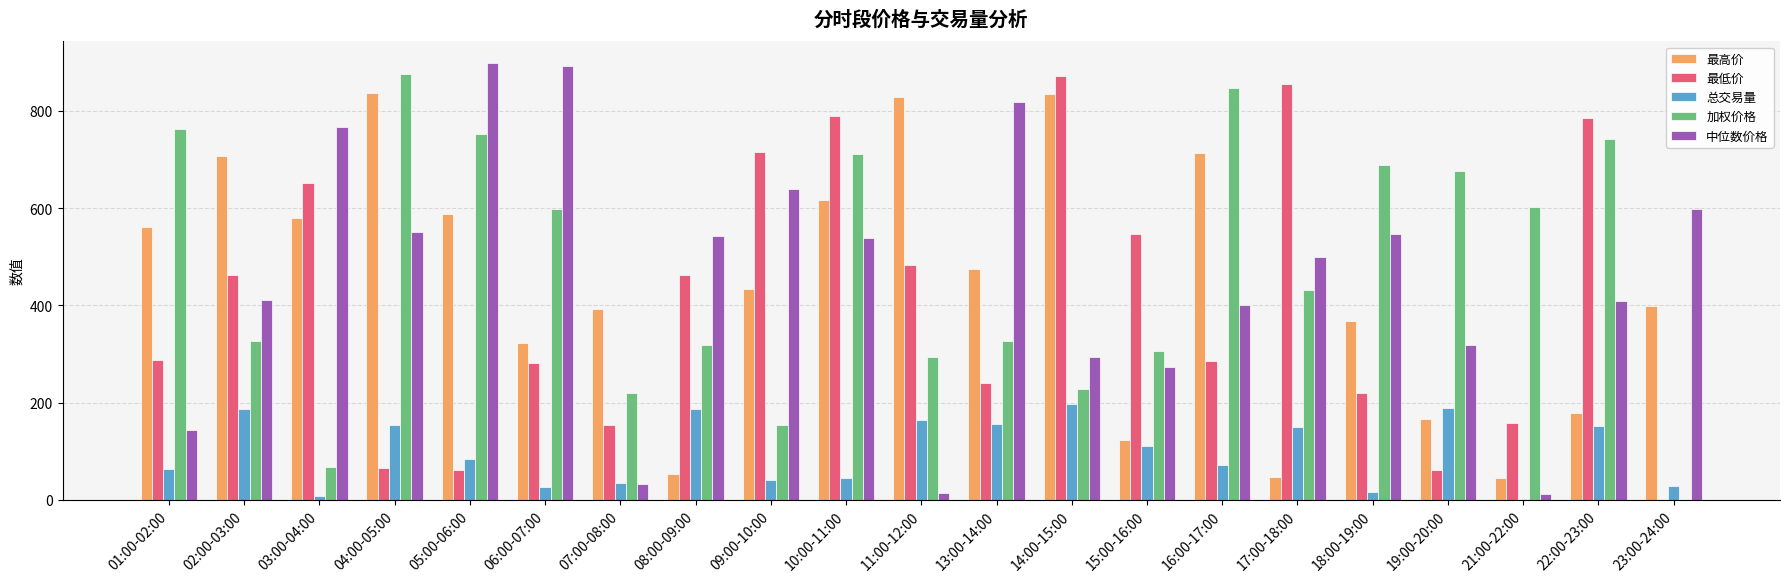

Between 02:00-03:00 and 04:00-05:00, which series saw the biggest shift?

加权价格